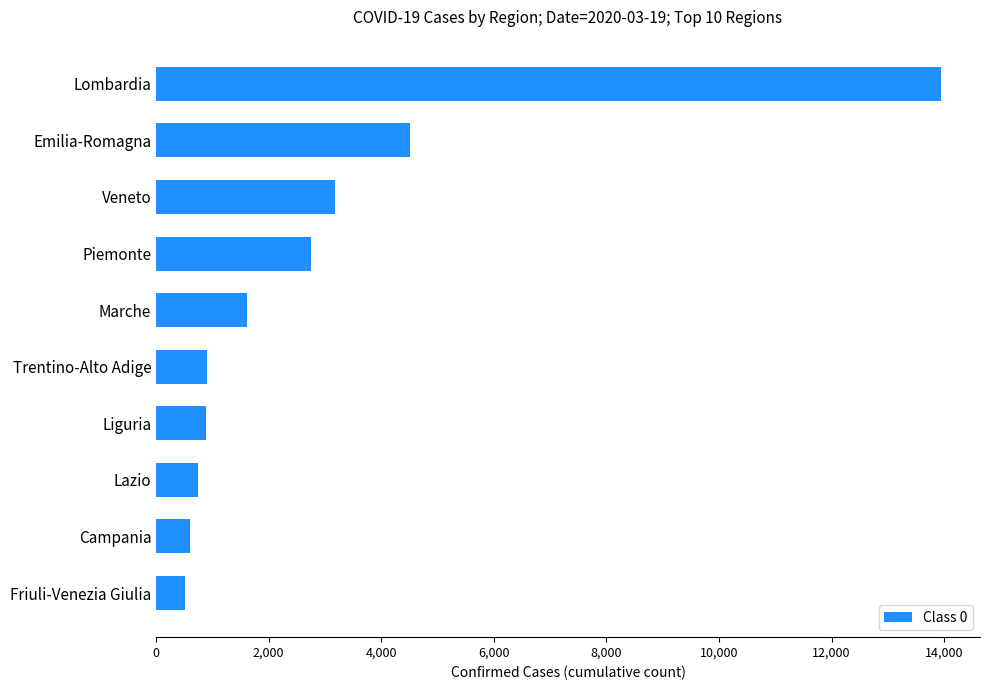

What is the change in value from Emilia-Romagna to Friuli-Venezia Giulia?

-3984